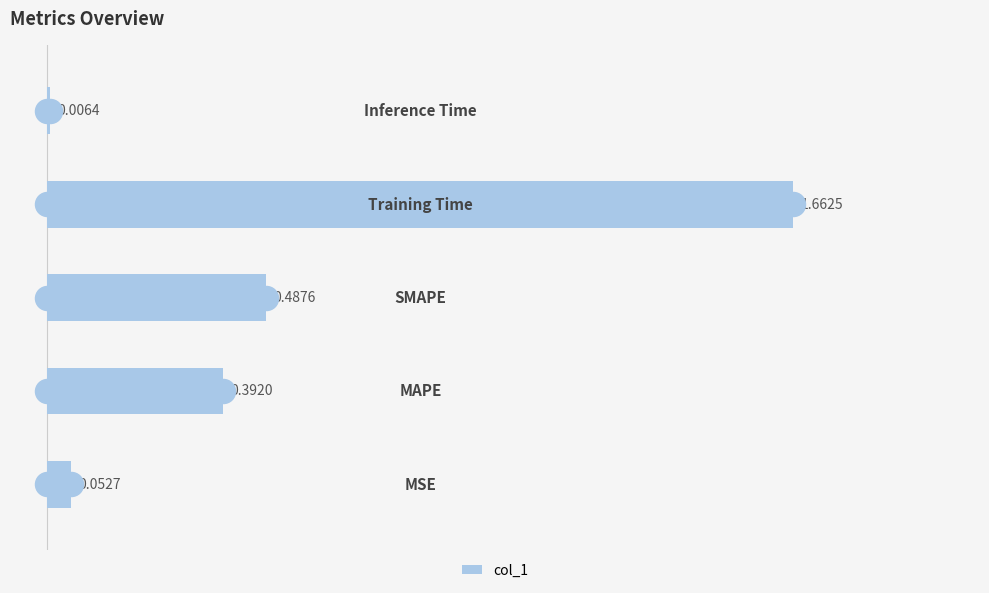

Which has a higher value, 3 or 0?

3